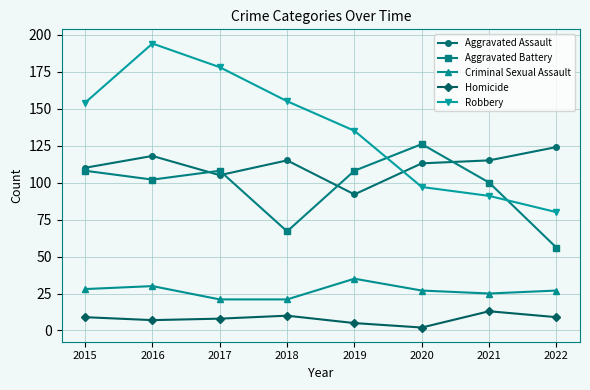

What is the difference between the highest and lowest values at 2018?

145